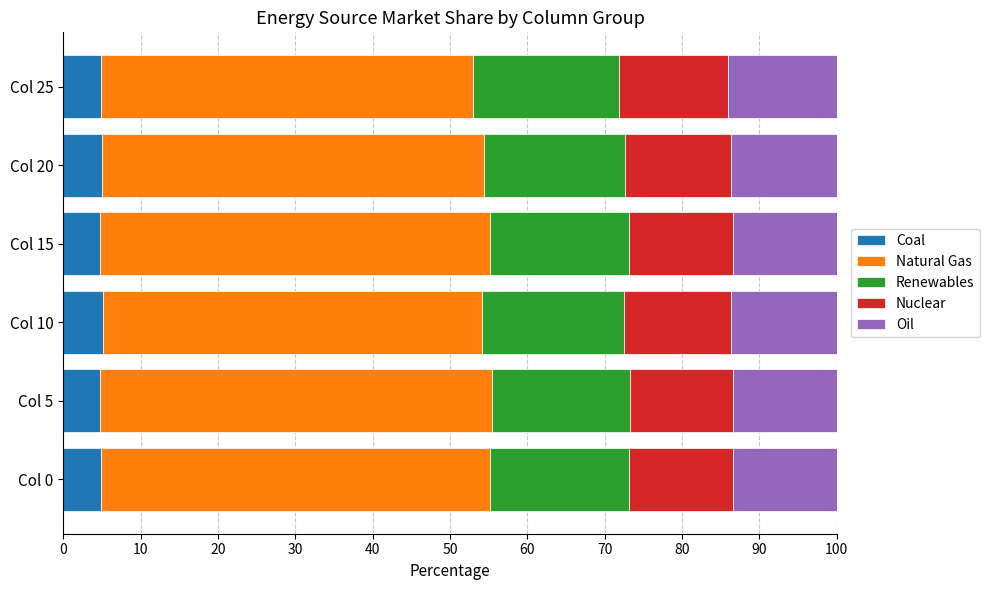

The value of Coal at Col 20 is 5.0. True or false?

True